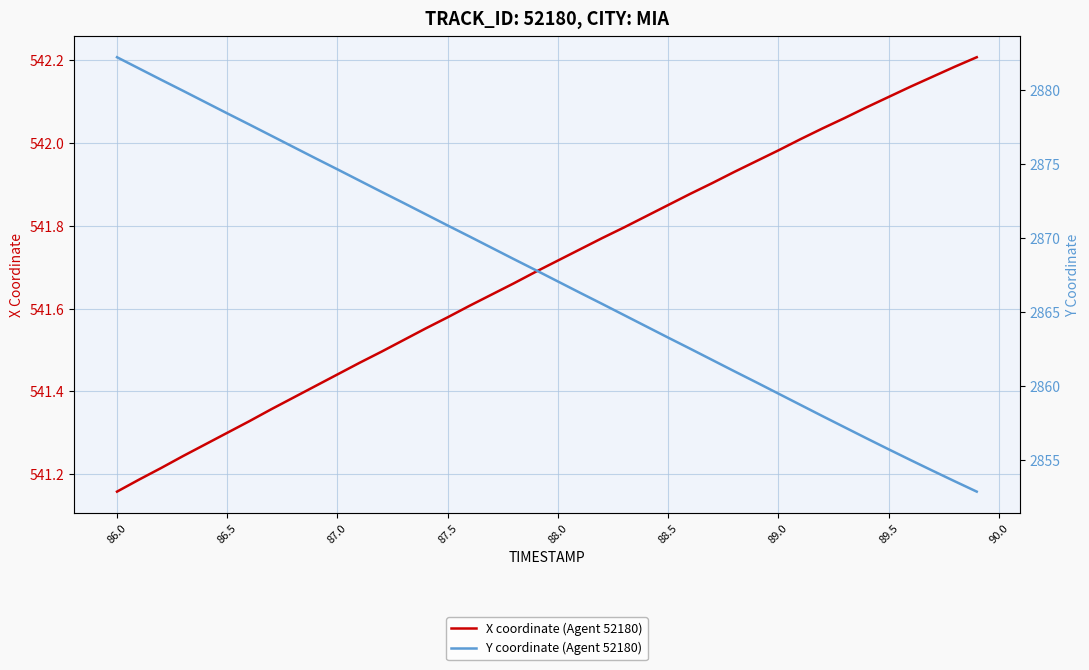

What is the value of the Y coordinate (Agent 52180) point at the 33rd from the left?

2858.0